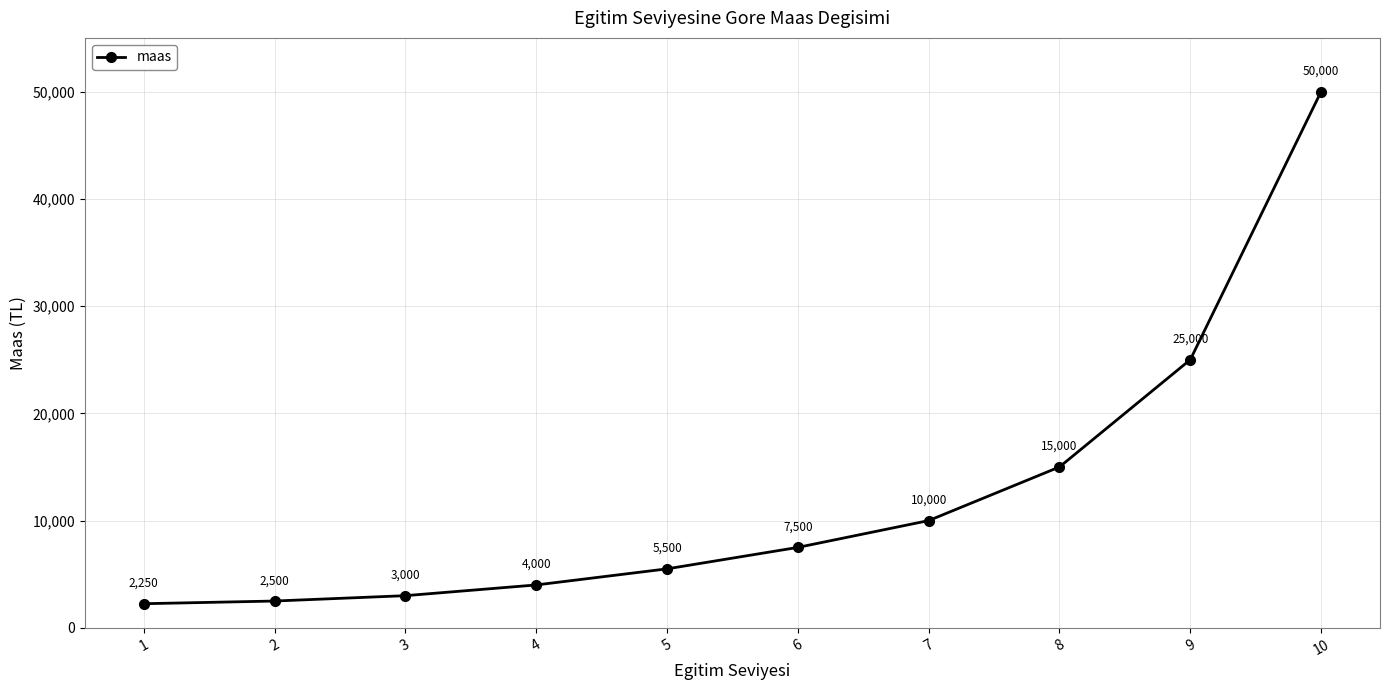

What value does the data have at 10?

50000